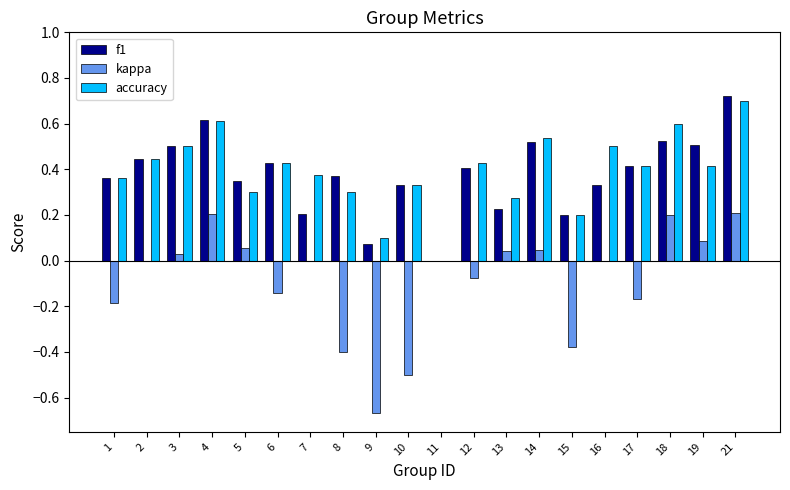

Which series has the largest range (max minus min)?

kappa